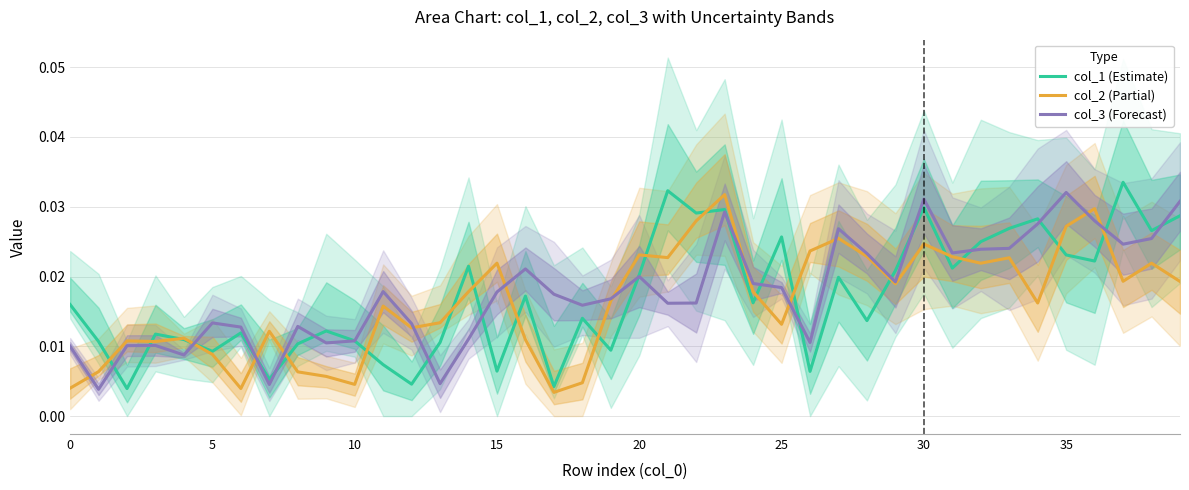

True or false: col_2 (Partial) and col_1 (Estimate) cross at least once.

True